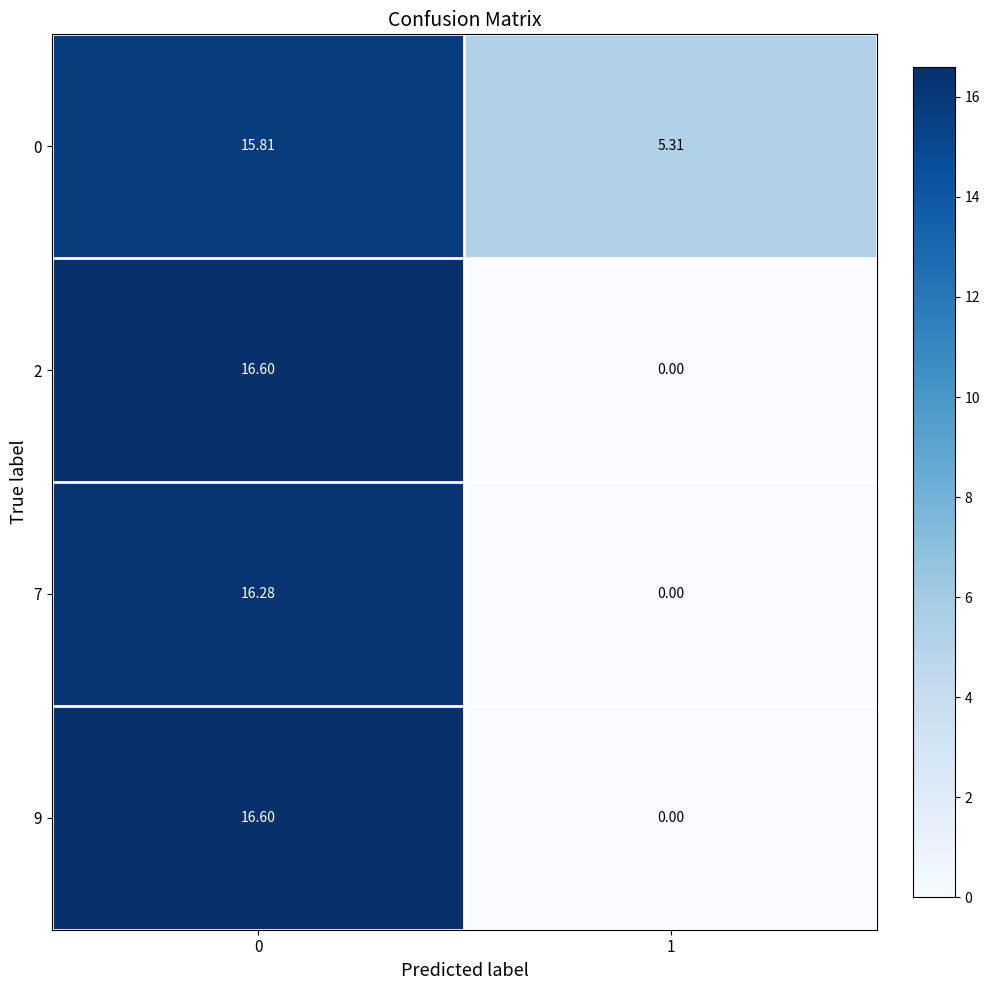

Is the value of 7 at 0 greater than the value of 9 at 0?

No